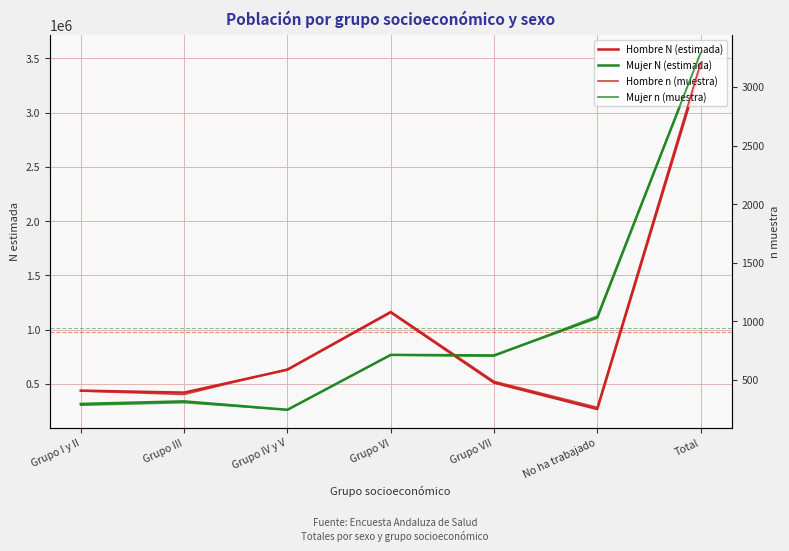

What is the total value across all series at Total?

6978530